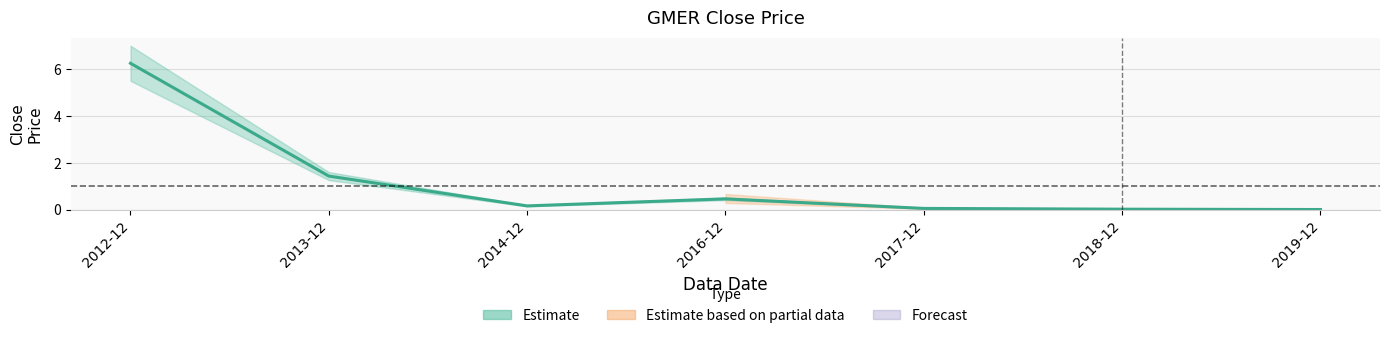

What is the label of the 6th point from the left?

2018-12